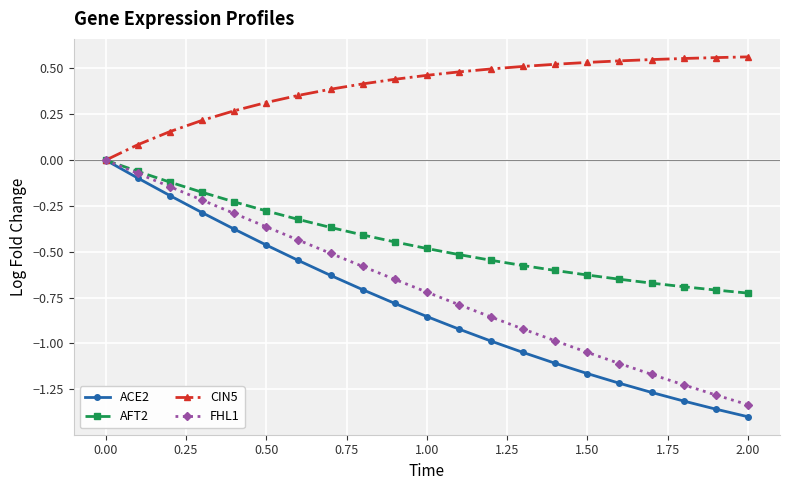

Which series has the widest spread of values?

ACE2